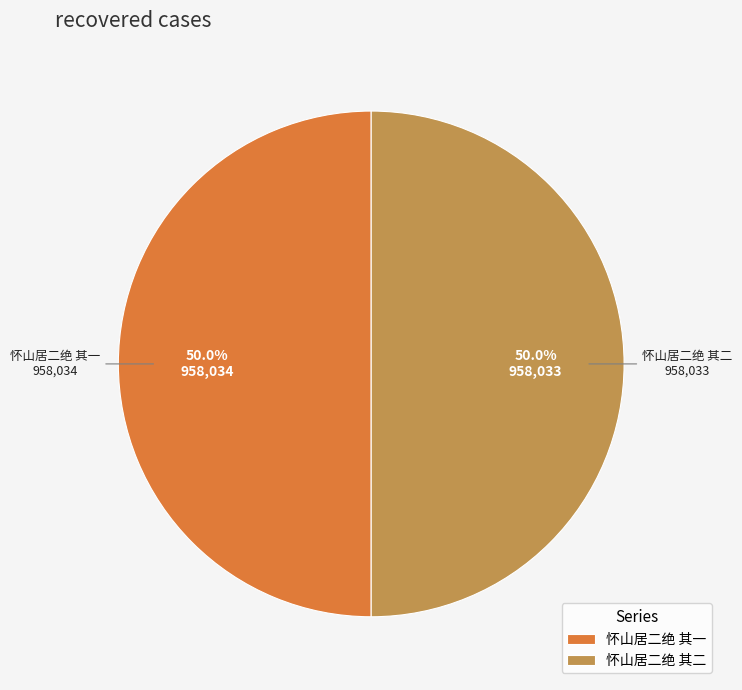

True or false: 怀山居二绝 其二 accounts for 35% of the total.

False